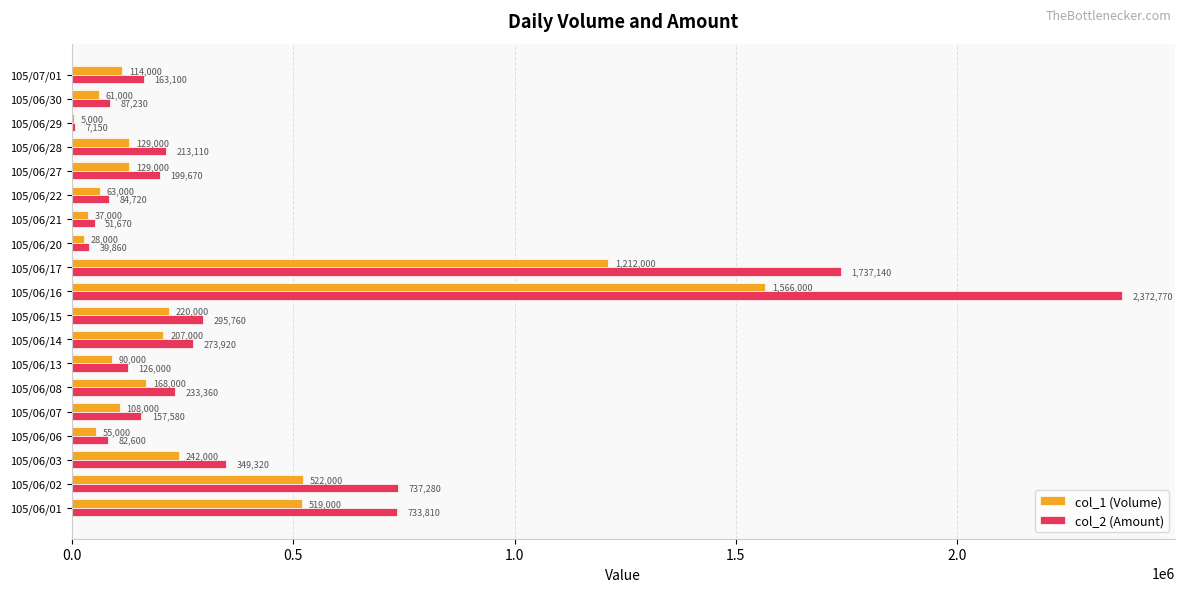

What is the maximum value shown in the chart?

2372770